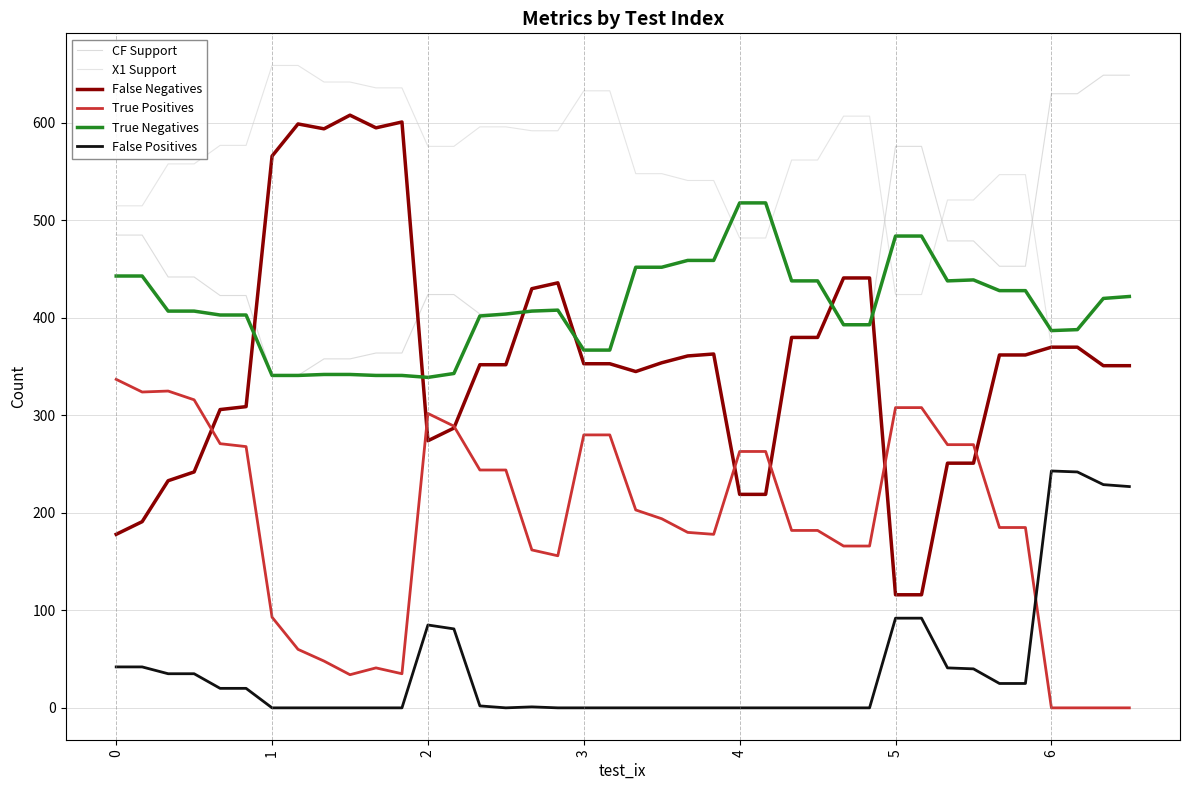

How many lines are shown in the chart?

6